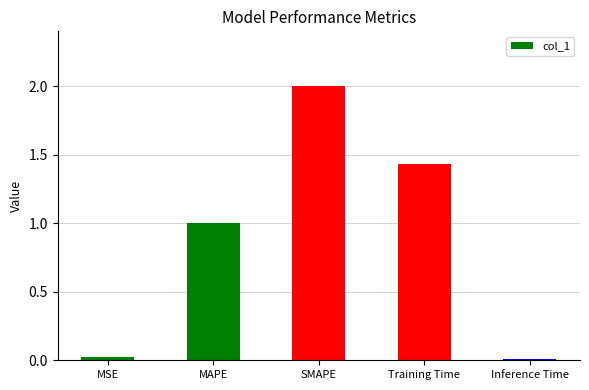

How many data points are less than 1?

2